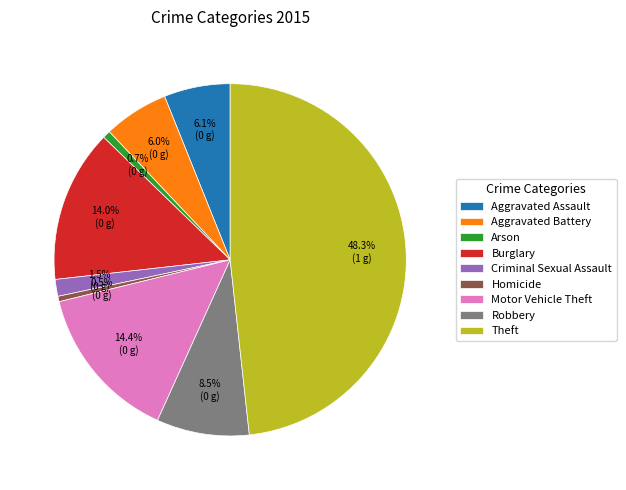

Is there a majority slice in this chart?

No